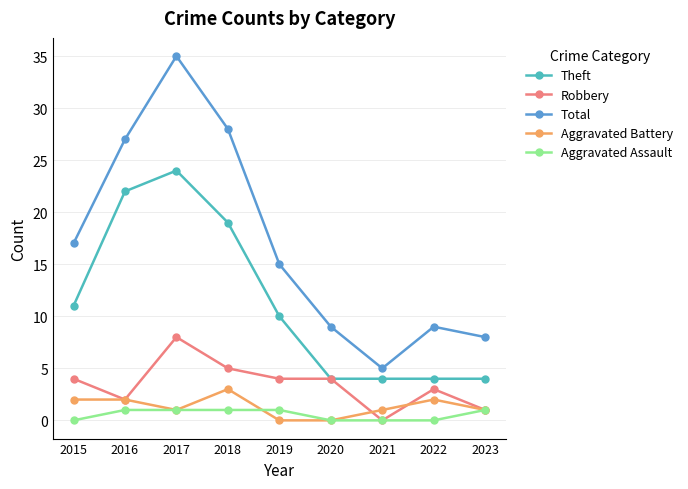

At which category is the sum across all series the highest?

2017